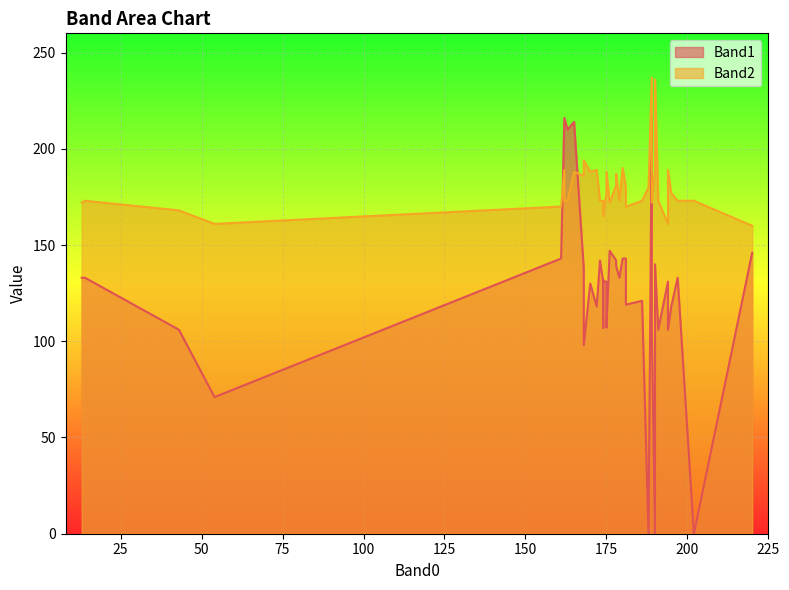

What is the total value across all series at 165?

402